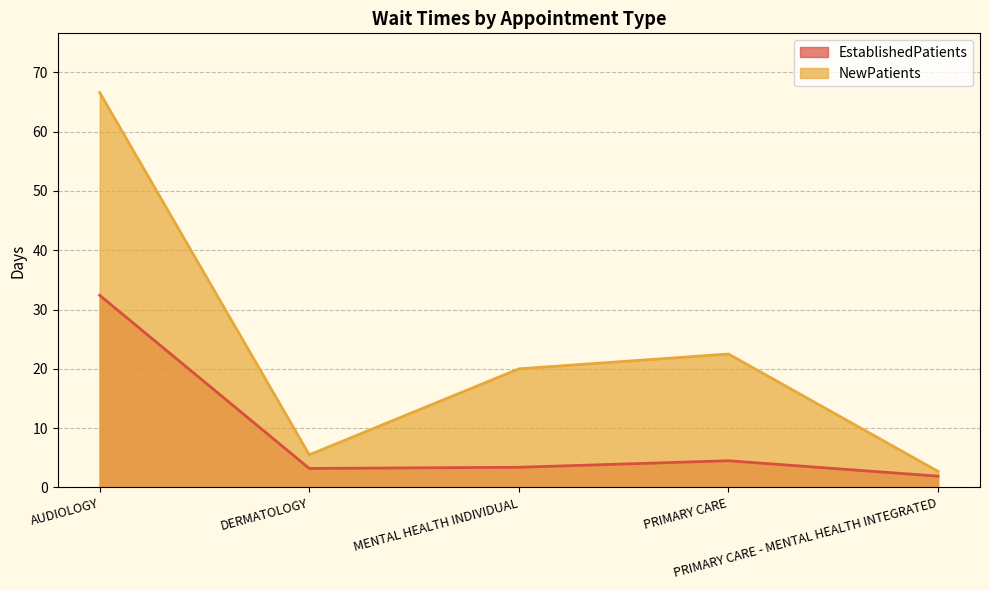

What is the difference between the EstablishedPatients values at PRIMARY CARE - MENTAL HEALTH INTEGRATED and AUDIOLOGY?

30.5